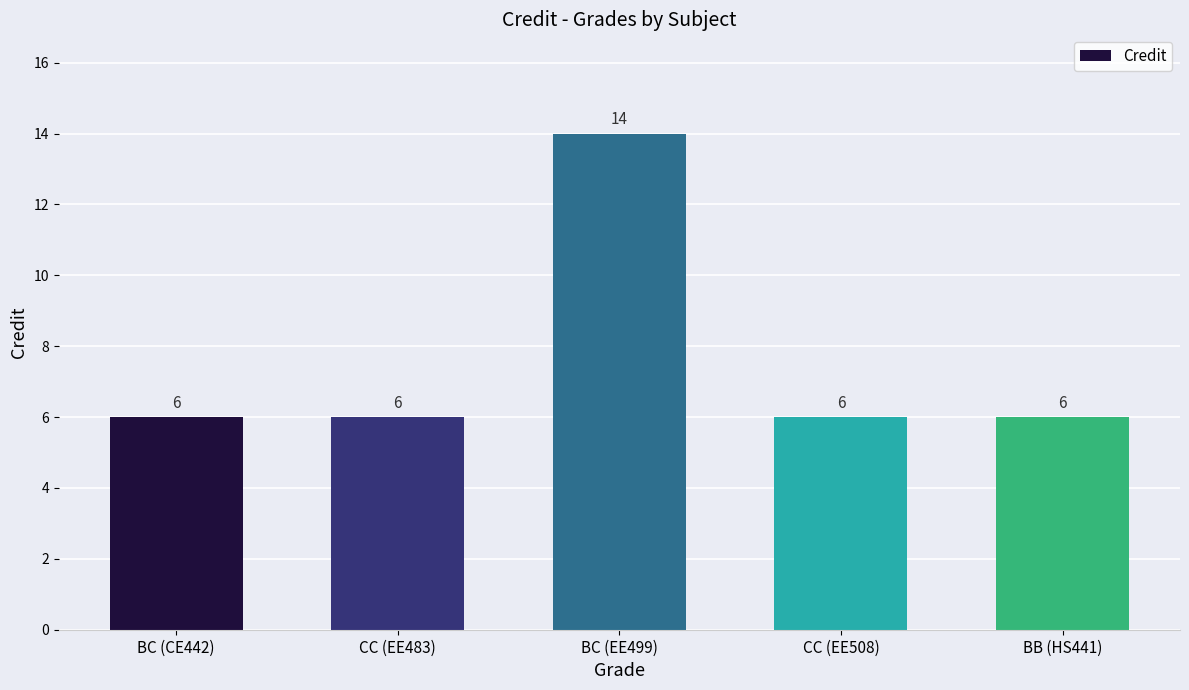

What is the sum of all values?

38